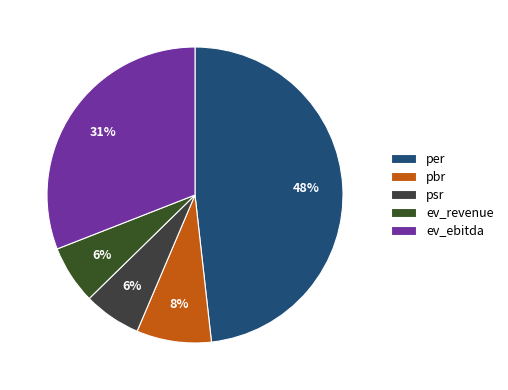

How many slices are in this pie chart?

5